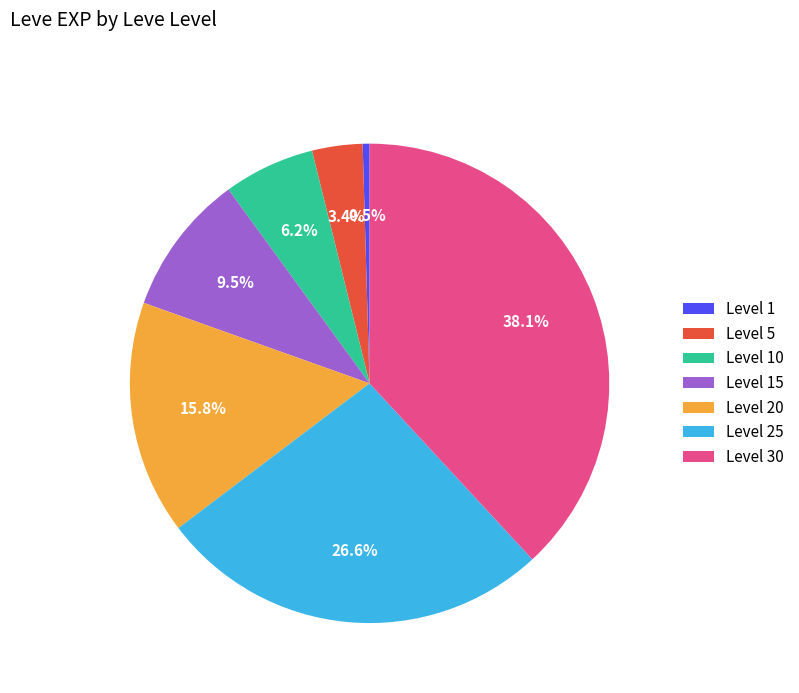

What is the total percentage of Level 1 and Level 30?

38.6%